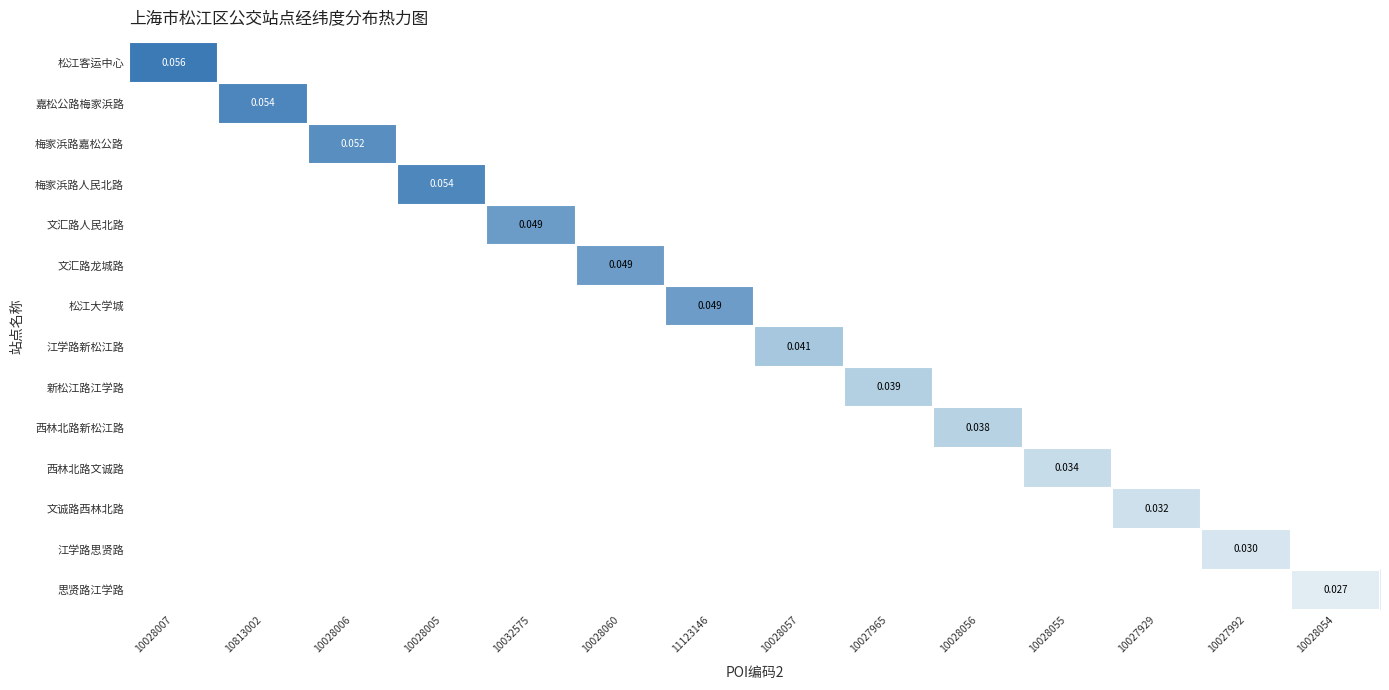

Rank the series at 10028005 from lowest to highest value.

松江客运中心, 嘉松公路梅家浜路, 梅家浜路嘉松公路, 文汇路人民北路, 文汇路龙城路, 松江大学城, 江学路新松江路, 新松江路江学路, 西林北路新松江路, 西林北路文诚路, 文诚路西林北路, 江学路思贤路, 思贤路江学路, 梅家浜路人民北路